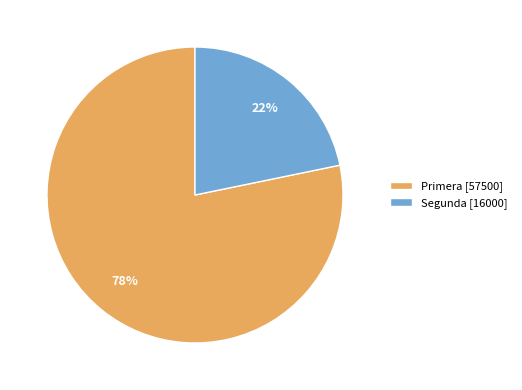

To the nearest percent, what is the difference between the largest and smallest slice percentages?

56%